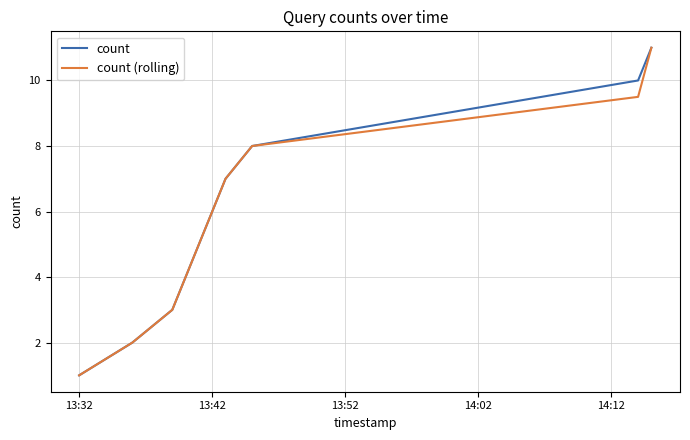

What is the maximum value shown in the chart?

11.0